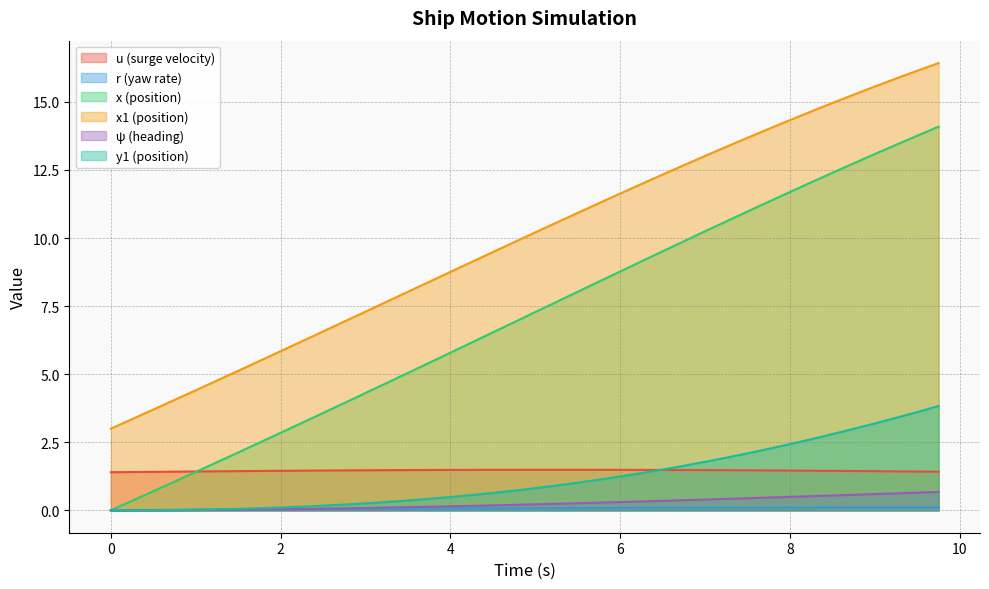

True or false: x1 and u intersect in this chart.

False